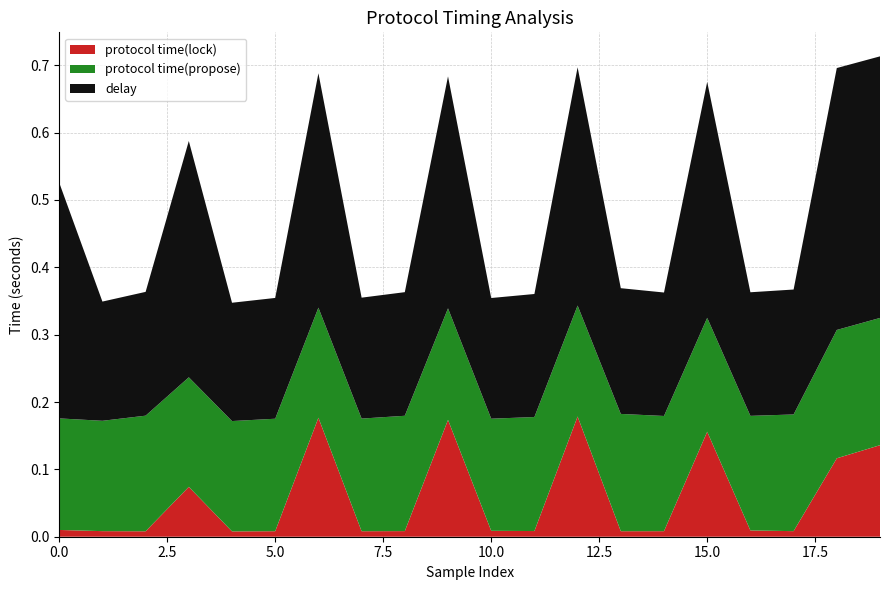

What are all the series names shown in the legend?

protocol time(lock), protocol time(propose), delay